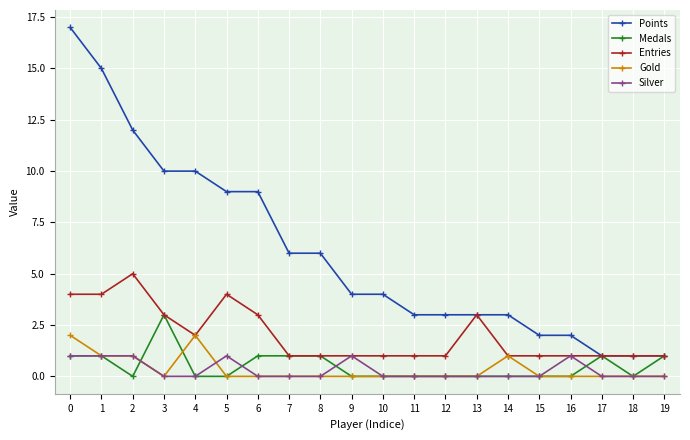

Which series has the largest range (max minus min)?

Points